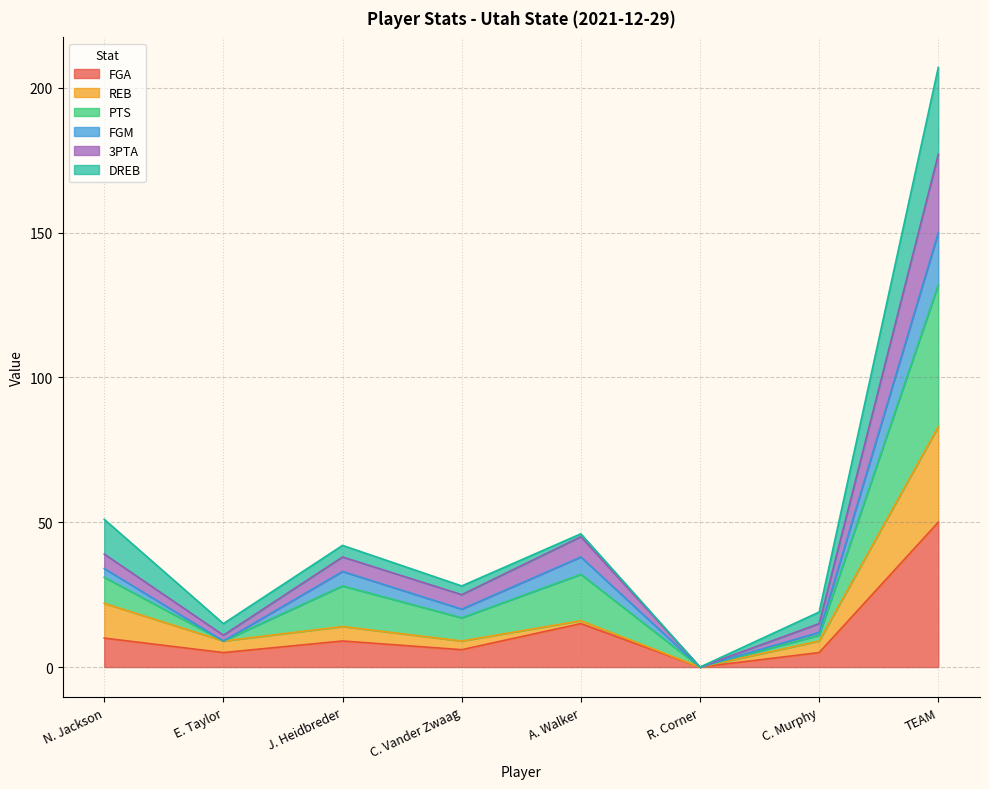

Count the number of categories in the chart.

8